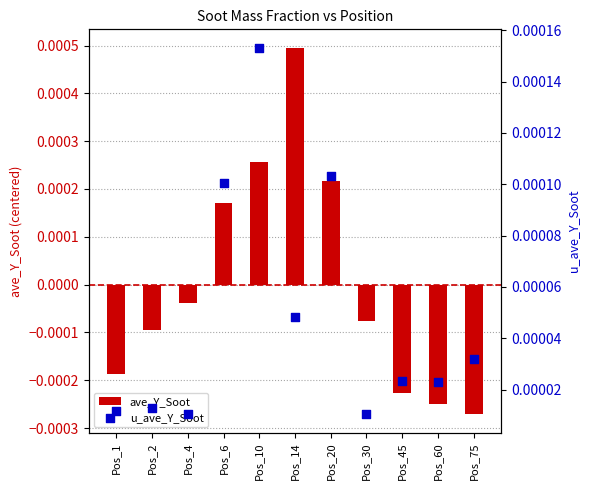

At which category is the sum across all series the highest?

Pos_14